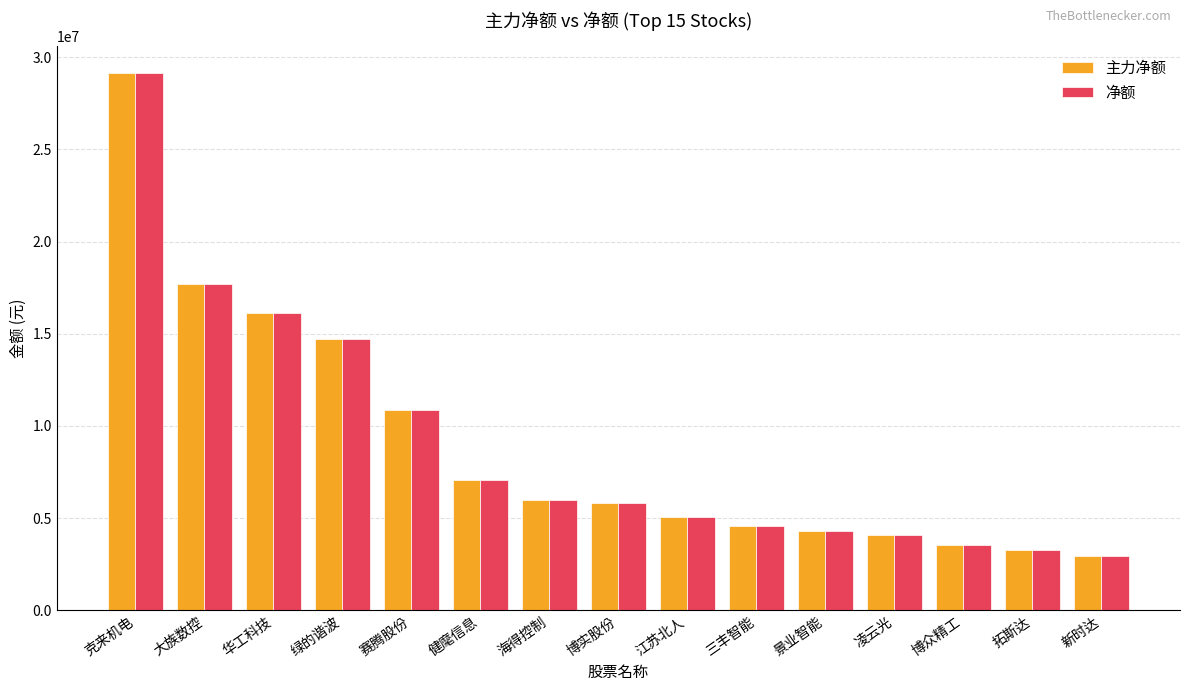

Which category has the highest value in the 净额 series?

克来机电